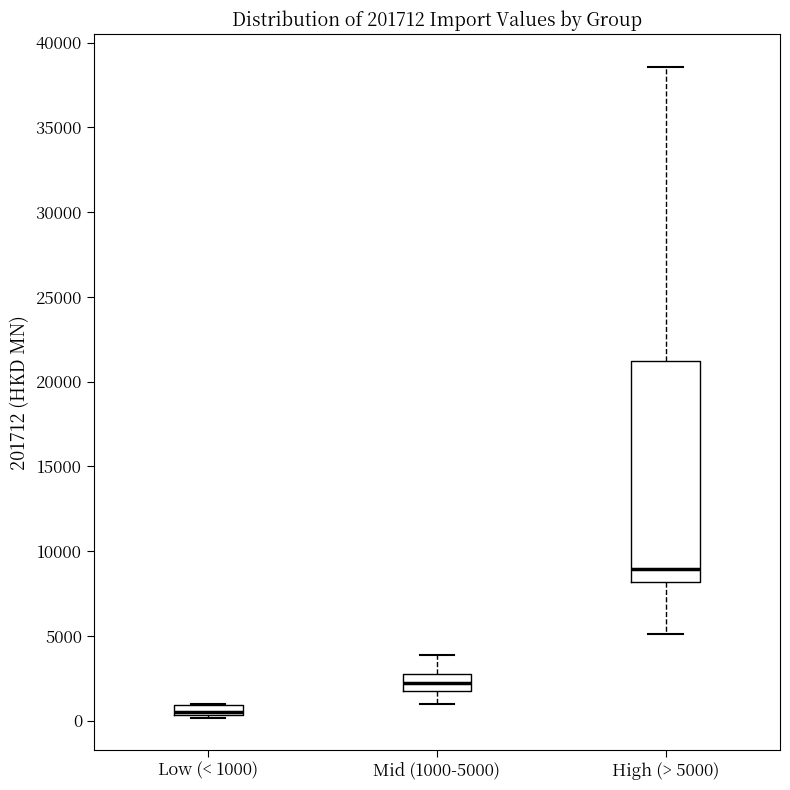

Where does the upper whisker of the box for Mid (1000-5000) end on the y-axis? The values are not printed on the chart, so give them approximately, as read against the axis.

4000